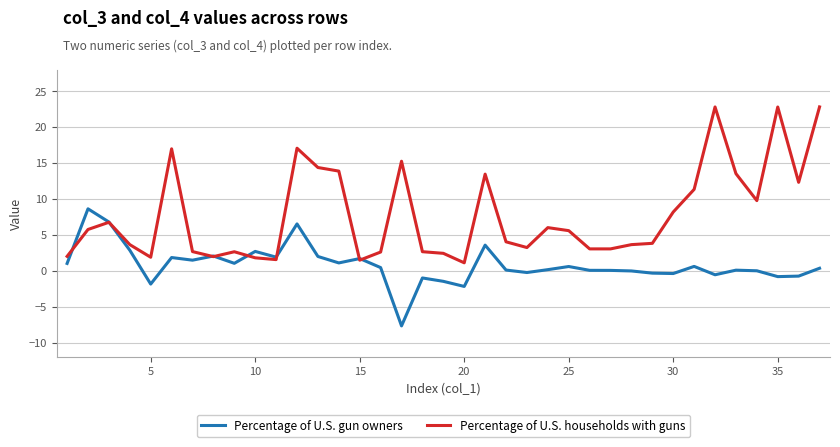

Which series has the largest total across all categories?

Percentage of U.S. households with guns